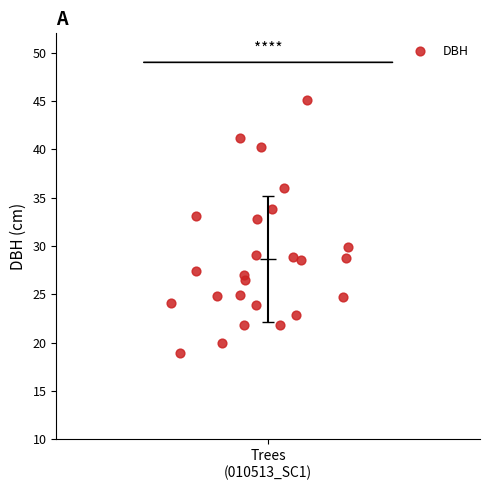

What is the range of X values (max minus min)?

0.4